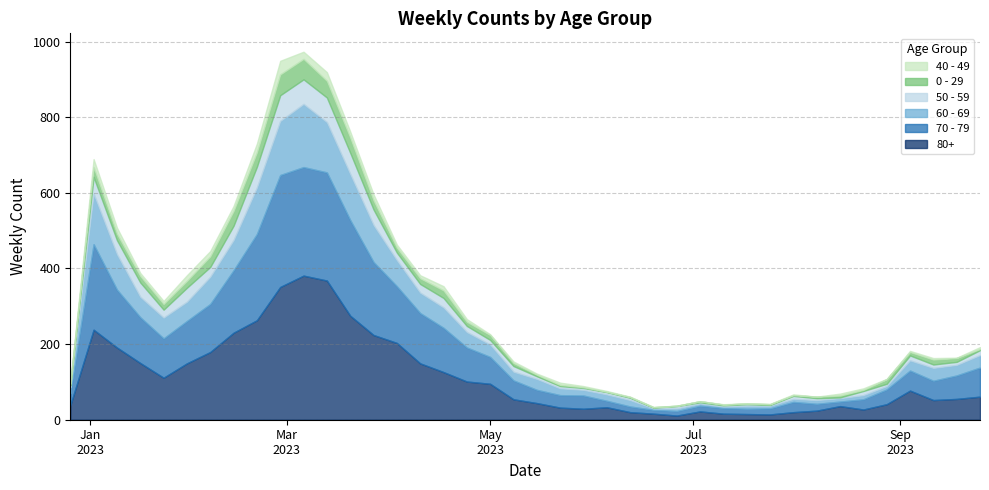

How many times do 80+ and 70 - 79 cross each other?

7